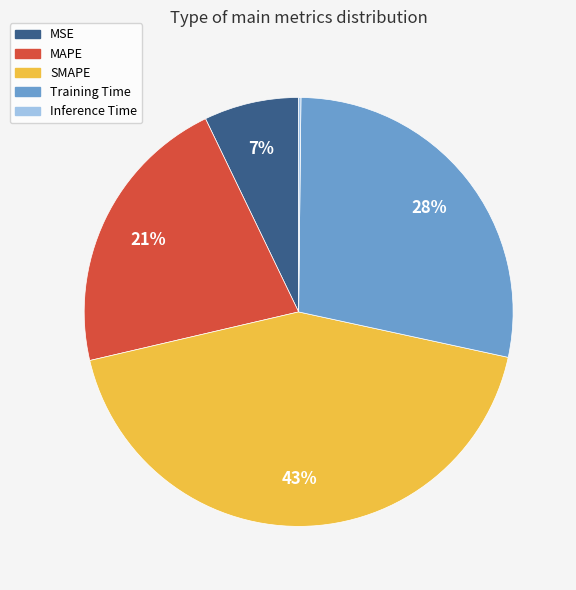

The MAPE slice represents 21% of the pie. True or false?

True